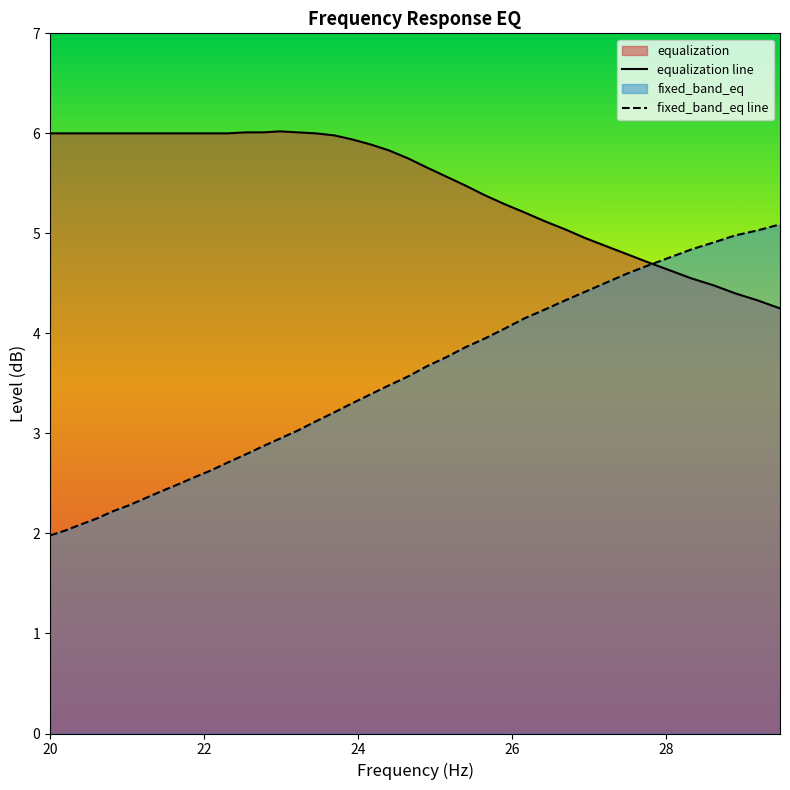

Which series has the largest range (max minus min)?

fixed_band_eq line